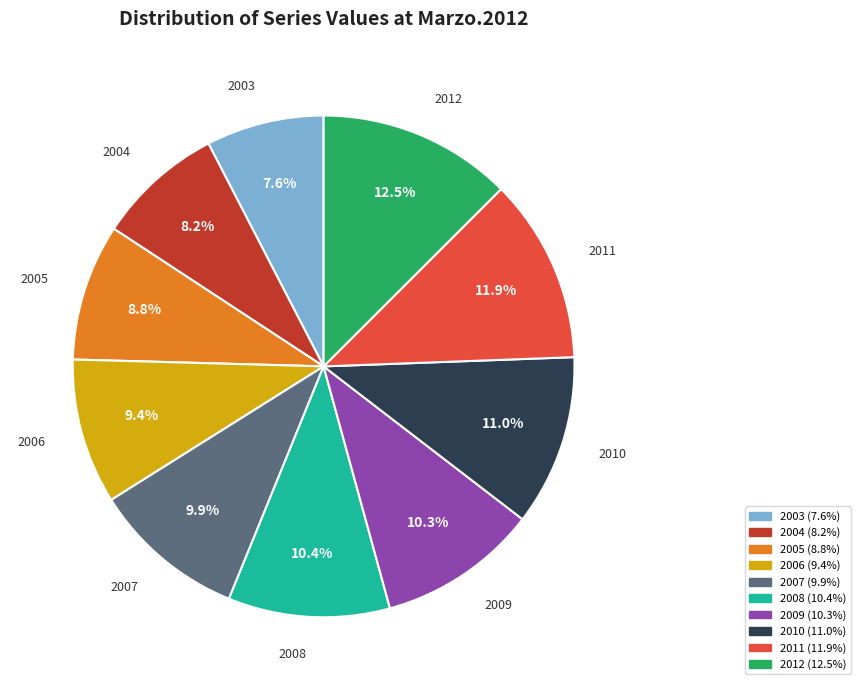

To the nearest percent, what is the difference between the 2009 and 2006 slice percentages?

1%